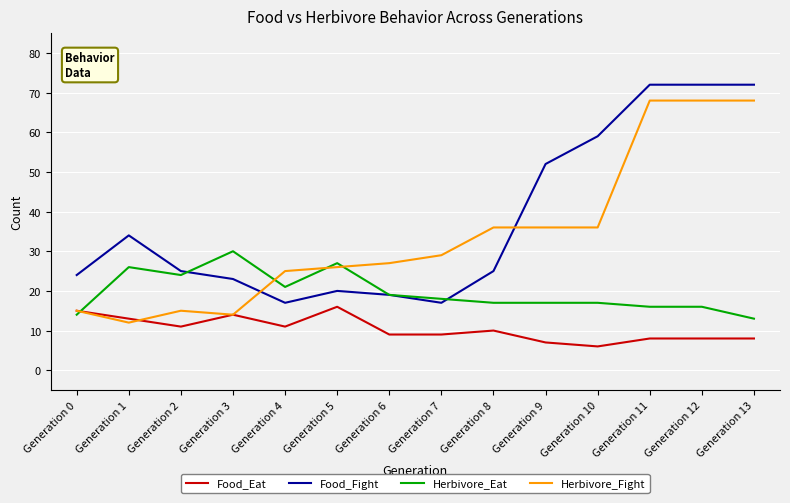

At Generation 8, list the series in order from largest to smallest.

Herbivore_Fight, Food_Fight, Herbivore_Eat, Food_Eat